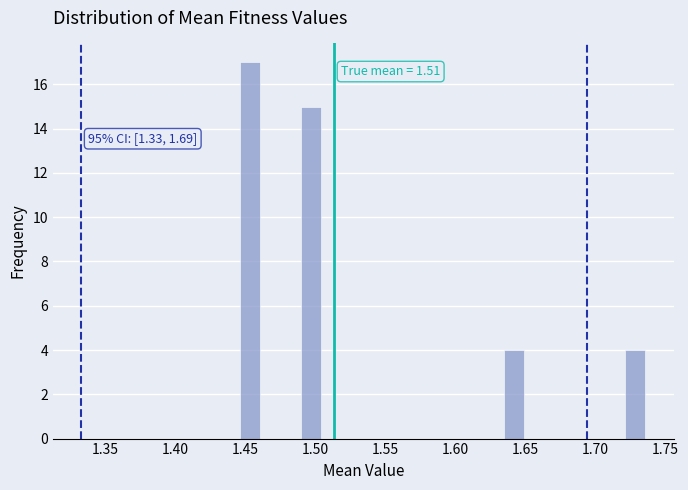

Read against the x-axis, roughly where is the centre of the tallest bar?

1.455